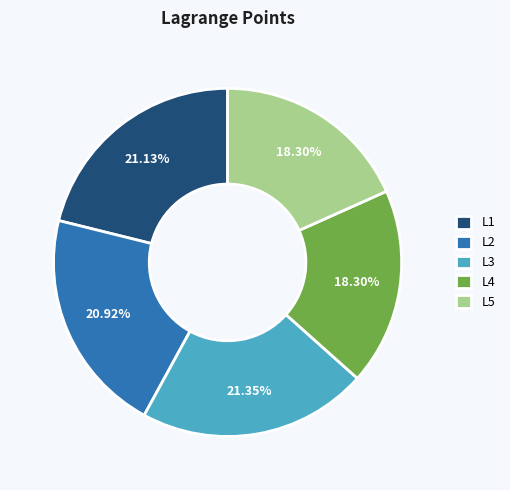

Does L3 represent more than half of the total?

No